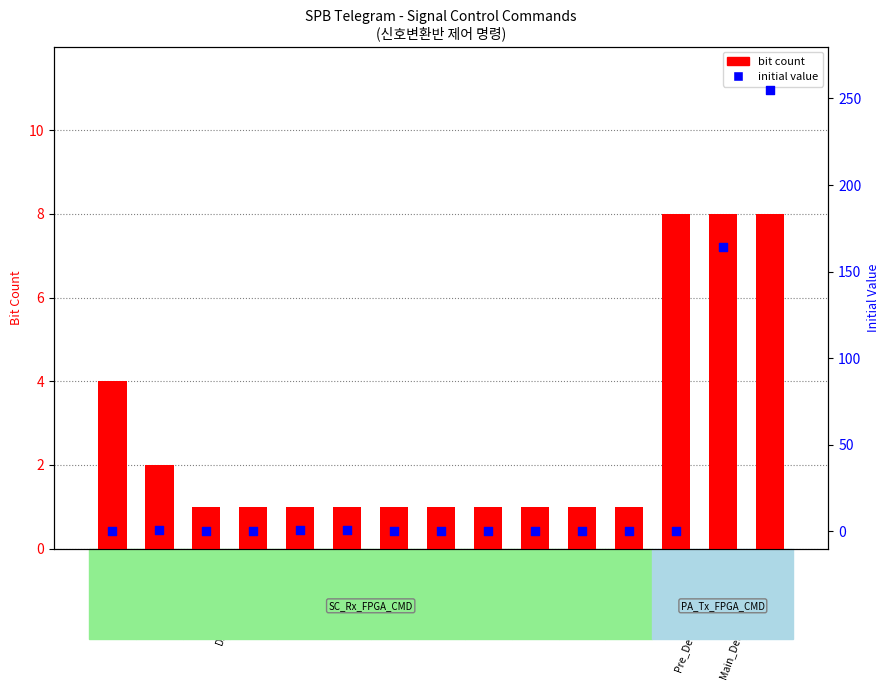

Which series reaches the maximum Y coordinate?

initial value